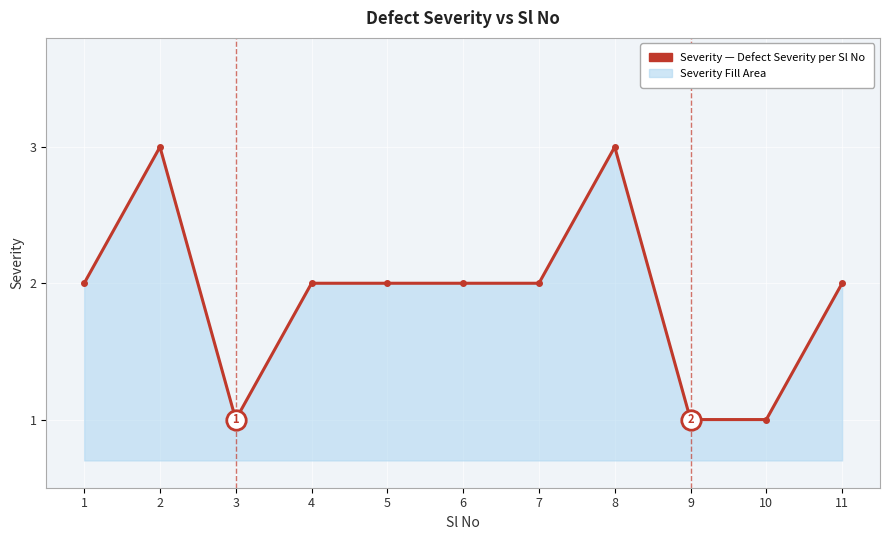

Where is the first local maximum?

2